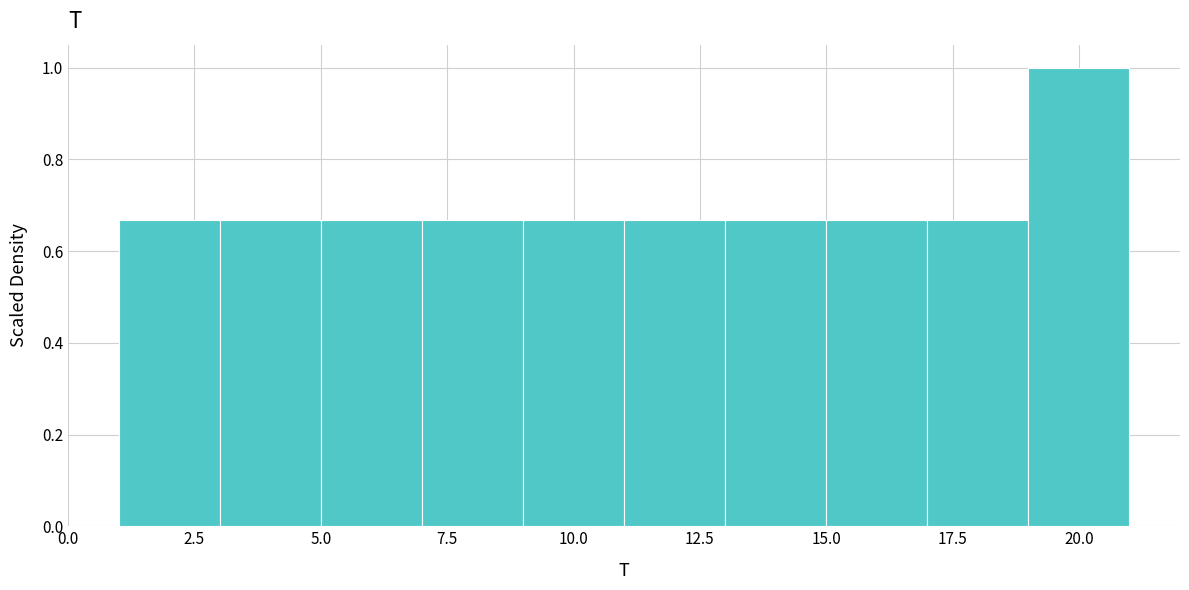

Reading left to right, transcribe this chart: for each bar, give the range it covers on the x-axis and its height. The values are not printed on the chart, so give them approximately, as read against the axis.

1 to 3: 0.66
3 to 5: 0.66
5 to 7: 0.66
7 to 9: 0.66
9 to 11: 0.66
11 to 13: 0.66
13 to 15: 0.66
15 to 17: 0.66
17 to 19: 0.66
19 to 21: 1.00